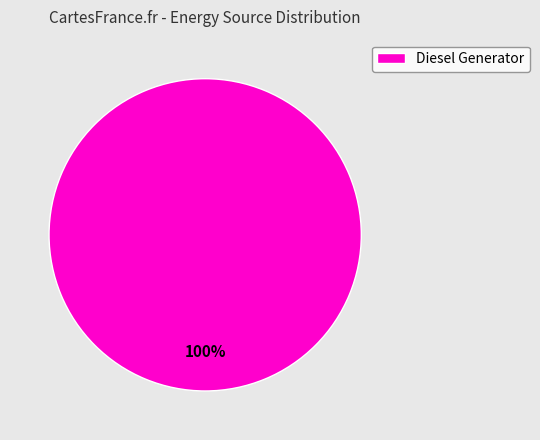

How many slices are in this pie chart?

1